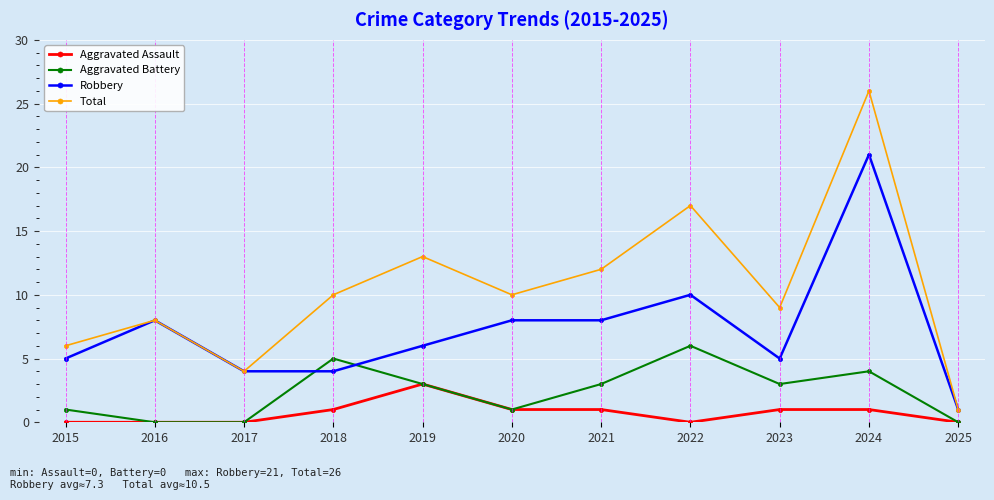

True or false: Aggravated Battery has more than 0 interior local peaks.

True